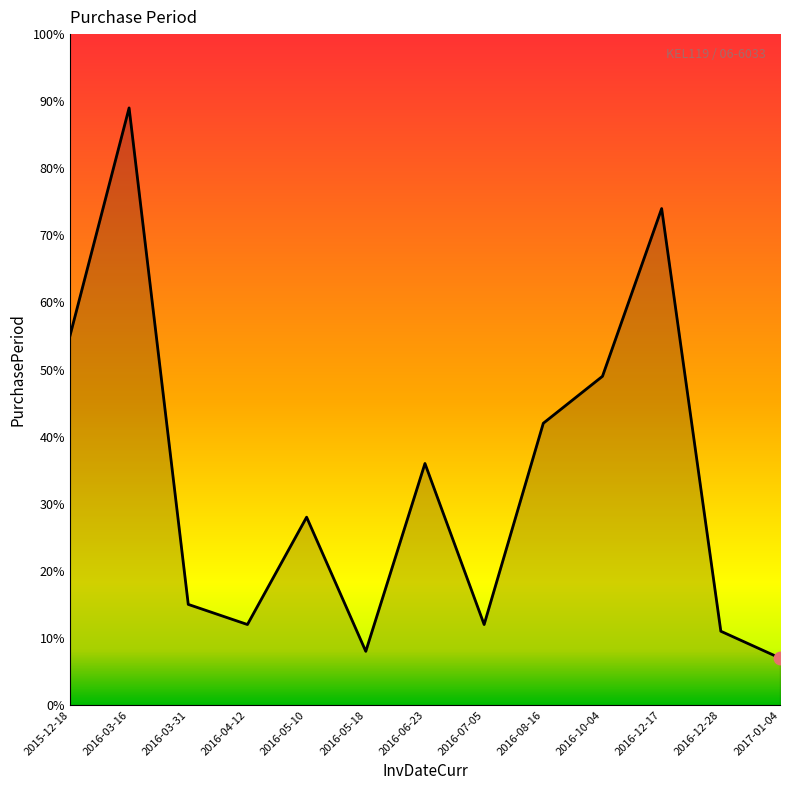

Which has a higher value, 2016-12-17 or 2016-07-05?

2016-12-17